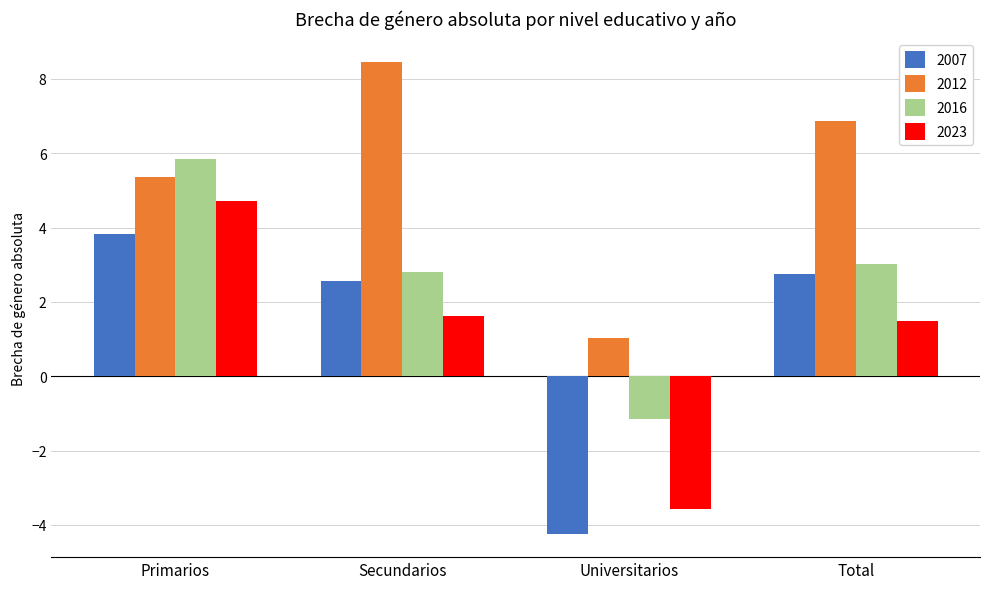

Rank the series by their maximum value, from lowest to highest.

2007, 2023, 2016, 2012